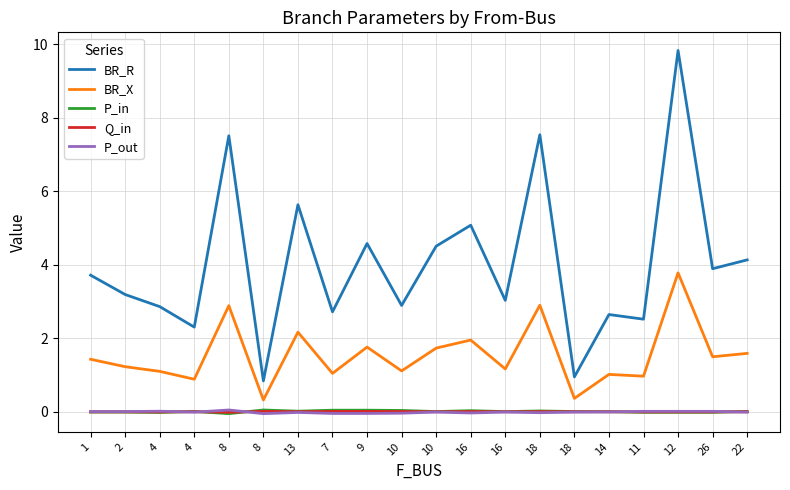

Which has a higher value, 8 or 4?

4